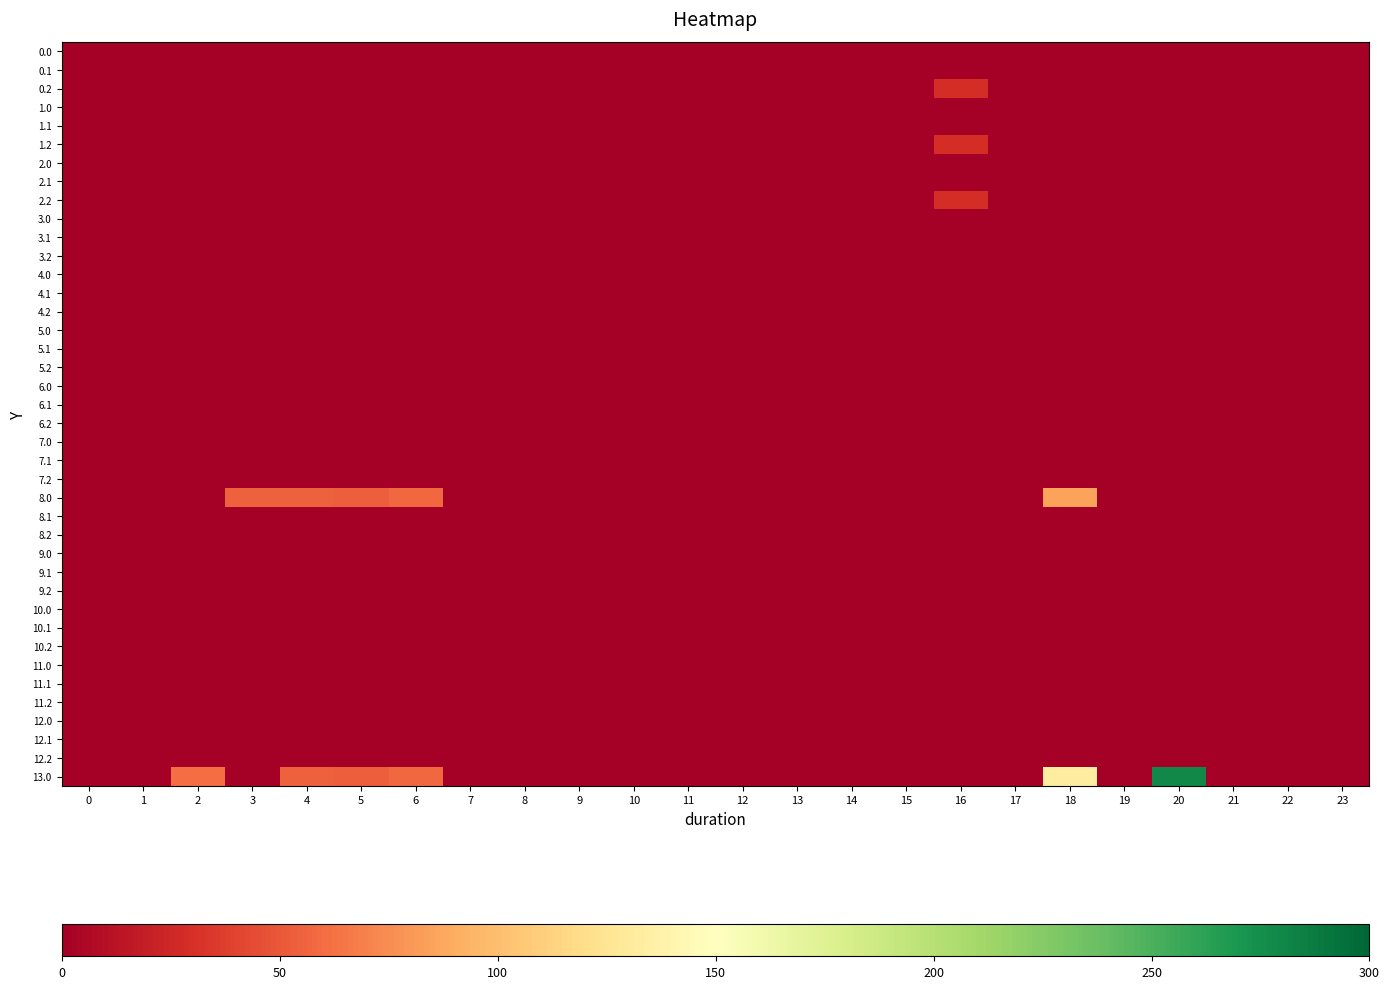

Reading right to left, extract all data points from this chart.

0.0: 23=0.0	22=0.0	21=0.0	20=0.0	19=0.0	18=0.0	17=0.0	16=0.0	15=0.0	14=0.0	13=0.0	12=0.0	11=0.0	10=0.0	9=0.0	8=0.0	7=0.0	6=0.0	5=0.0	4=0.0	3=0.0	2=0.0	1=0.0	0=0.0
0.1: 23=0.0	22=0.0	21=0.0	20=0.0	19=0.0	18=0.0	17=0.0	16=0.0	15=0.0	14=0.0	13=0.0	12=0.0	11=0.0	10=0.0	9=0.0	8=0.0	7=0.0	6=0.0	5=0.0	4=0.0	3=0.0	2=0.0	1=0.0	0=0.0
0.2: 23=0.0	22=0.0	21=0.0	20=0.0	19=0.0	18=0.0	17=0.0	16=28.8	15=0.0	14=0.0	13=0.0	12=0.0	11=0.0	10=0.0	9=0.0	8=0.0	7=0.0	6=0.0	5=0.0	4=0.0	3=0.0	2=0.0	1=0.0	0=0.0
1.0: 23=0.0	22=0.0	21=0.0	20=0.0	19=0.0	18=0.0	17=0.0	16=0.0	15=0.0	14=0.0	13=0.0	12=0.0	11=0.0	10=0.0	9=0.0	8=0.0	7=0.0	6=0.0	5=0.0	4=0.0	3=0.0	2=0.0	1=0.0	0=0.0
1.1: 23=0.0	22=0.0	21=0.0	20=0.0	19=0.0	18=0.0	17=0.0	16=0.0	15=0.0	14=0.0	13=0.0	12=0.0	11=0.0	10=0.0	9=0.0	8=0.0	7=0.0	6=0.0	5=0.0	4=0.0	3=0.0	2=0.0	1=0.0	0=0.0
1.2: 23=0.0	22=0.0	21=0.0	20=0.0	19=0.0	18=0.0	17=0.0	16=28.8	15=0.0	14=0.0	13=0.0	12=0.0	11=0.0	10=0.0	9=0.0	8=0.0	7=0.0	6=0.0	5=0.0	4=0.0	3=0.0	2=0.0	1=0.0	0=0.0
2.0: 23=0.0	22=0.0	21=0.0	20=0.0	19=0.0	18=0.0	17=0.0	16=0.0	15=0.0	14=0.0	13=0.0	12=0.0	11=0.0	10=0.0	9=0.0	8=0.0	7=0.0	6=0.0	5=0.0	4=0.0	3=0.0	2=0.0	1=0.0	0=0.0
2.1: 23=0.0	22=0.0	21=0.0	20=0.0	19=0.0	18=0.0	17=0.0	16=0.0	15=0.0	14=0.0	13=0.0	12=0.0	11=0.0	10=0.0	9=0.0	8=0.0	7=0.0	6=0.0	5=0.0	4=0.0	3=0.0	2=0.0	1=0.0	0=0.0
2.2: 23=0.0	22=0.0	21=0.0	20=0.0	19=0.0	18=0.0	17=0.0	16=28.8	15=0.0	14=0.0	13=0.0	12=0.0	11=0.0	10=0.0	9=0.0	8=0.0	7=0.0	6=0.0	5=0.0	4=0.0	3=0.0	2=0.0	1=0.0	0=0.0
3.0: 23=0.0	22=0.0	21=0.0	20=0.0	19=0.0	18=0.0	17=0.7	16=0.0	15=0.0	14=0.0	13=0.0	12=0.0	11=0.0	10=0.0	9=0.0	8=0.0	7=0.0	6=0.0	5=0.0	4=0.0	3=0.0	2=0.0	1=0.0	0=0.0
3.1: 23=0.0	22=0.0	21=0.0	20=0.0	19=0.0	18=0.0	17=0.0	16=0.0	15=0.0	14=0.0	13=0.0	12=0.0	11=0.0	10=0.0	9=0.0	8=0.0	7=0.0	6=0.0	5=0.0	4=0.0	3=0.0	2=0.0	1=0.0	0=0.0
3.2: 23=0.0	22=0.0	21=0.0	20=0.0	19=0.0	18=0.0	17=0.0	16=0.0	15=0.0	14=0.0	13=0.0	12=0.0	11=0.0	10=0.0	9=0.0	8=0.0	7=0.0	6=0.0	5=0.0	4=0.0	3=0.0	2=0.0	1=0.0	0=0.0
4.0: 23=0.0	22=0.0	21=0.0	20=0.0	19=0.0	18=0.0	17=0.0	16=0.0	15=0.0	14=0.0	13=0.0	12=0.0	11=0.0	10=0.0	9=0.0	8=0.0	7=0.0	6=0.0	5=0.7	4=0.0	3=0.0	2=0.0	1=0.0	0=0.0
4.1: 23=0.0	22=0.0	21=0.0	20=0.0	19=0.0	18=0.0	17=0.0	16=0.0	15=0.0	14=0.0	13=0.0	12=0.0	11=0.0	10=0.0	9=0.0	8=0.0	7=0.0	6=0.0	5=0.0	4=0.0	3=0.0	2=0.0	1=0.0	0=0.0
4.2: 23=0.0	22=0.0	21=0.0	20=0.0	19=0.0	18=0.0	17=0.0	16=0.0	15=0.0	14=0.0	13=0.0	12=0.0	11=0.0	10=0.0	9=0.0	8=0.0	7=0.0	6=0.0	5=0.0	4=0.0	3=0.0	2=0.0	1=0.0	0=0.0
5.0: 23=0.0	22=0.0	21=0.0	20=0.0	19=0.0	18=0.0	17=0.7	16=0.0	15=0.0	14=0.0	13=0.0	12=0.0	11=0.0	10=0.0	9=0.0	8=0.0	7=0.0	6=0.0	5=0.0	4=0.0	3=0.0	2=0.0	1=0.0	0=0.0
5.1: 23=0.0	22=0.0	21=0.0	20=0.0	19=0.0	18=0.0	17=0.0	16=0.0	15=0.0	14=0.0	13=0.0	12=0.0	11=0.0	10=0.0	9=0.0	8=0.0	7=0.0	6=0.0	5=0.0	4=0.0	3=0.0	2=0.0	1=0.0	0=0.0
5.2: 23=0.0	22=0.0	21=0.0	20=0.0	19=0.0	18=0.0	17=0.0	16=0.0	15=0.0	14=0.0	13=0.0	12=0.0	11=0.0	10=0.0	9=0.0	8=0.0	7=0.0	6=0.0	5=0.0	4=0.0	3=0.0	2=0.0	1=0.0	0=0.0
6.0: 23=0.0	22=0.0	21=0.7	20=0.0	19=0.0	18=0.0	17=0.0	16=0.0	15=0.0	14=0.0	13=0.0	12=0.0	11=0.0	10=0.0	9=0.0	8=0.0	7=0.0	6=0.0	5=0.0	4=0.0	3=0.0	2=0.0	1=0.0	0=0.0
6.1: 23=0.0	22=0.0	21=0.0	20=0.0	19=0.0	18=0.0	17=0.0	16=0.0	15=0.0	14=0.0	13=0.0	12=0.0	11=0.0	10=0.0	9=0.0	8=0.0	7=0.0	6=0.0	5=0.0	4=0.0	3=0.0	2=0.0	1=0.0	0=0.0
6.2: 23=0.0	22=0.0	21=0.0	20=0.0	19=0.0	18=0.0	17=0.0	16=0.0	15=0.0	14=0.0	13=0.0	12=0.0	11=0.0	10=0.0	9=0.0	8=0.0	7=0.0	6=0.0	5=0.0	4=0.0	3=0.0	2=0.0	1=0.0	0=0.0
7.0: 23=0.0	22=0.0	21=0.0	20=0.0	19=0.0	18=0.0	17=0.0	16=0.0	15=0.0	14=0.0	13=0.0	12=0.0	11=0.0	10=0.0	9=0.0	8=0.0	7=0.0	6=0.7	5=0.0	4=0.0	3=0.0	2=0.0	1=0.0	0=0.0
7.1: 23=0.0	22=0.0	21=0.0	20=0.0	19=0.0	18=0.0	17=0.0	16=0.0	15=0.0	14=0.0	13=0.0	12=0.0	11=0.0	10=0.0	9=0.0	8=0.0	7=0.0	6=0.0	5=0.0	4=0.0	3=0.0	2=0.0	1=0.0	0=0.0
7.2: 23=0.0	22=0.0	21=0.0	20=0.0	19=0.0	18=0.0	17=0.0	16=0.0	15=0.0	14=0.0	13=0.0	12=0.0	11=0.0	10=0.0	9=0.0	8=0.0	7=0.0	6=0.0	5=0.0	4=0.0	3=0.0	2=0.0	1=0.0	0=0.0
8.0: 23=0.0	22=0.0	21=0.0	20=0.0	19=0.0	18=85.5	17=0.0	16=0.0	15=0.0	14=0.0	13=0.0	12=0.0	11=0.0	10=0.0	9=0.0	8=0.0	7=0.0	6=58.0	5=53.8	4=54.9	3=54.4	2=0.0	1=0.0	0=0.0
8.1: 23=0.0	22=0.0	21=0.0	20=0.0	19=0.0	18=0.0	17=0.0	16=0.0	15=0.0	14=0.0	13=0.0	12=0.0	11=0.0	10=0.0	9=0.0	8=0.0	7=0.0	6=0.0	5=0.0	4=0.0	3=0.0	2=0.0	1=0.0	0=0.0
8.2: 23=0.0	22=0.0	21=0.0	20=0.0	19=0.0	18=0.0	17=0.0	16=0.0	15=0.0	14=0.0	13=0.0	12=0.0	11=0.0	10=0.0	9=0.0	8=0.0	7=0.0	6=0.0	5=0.0	4=0.0	3=0.0	2=0.0	1=0.0	0=0.0
9.0: 23=0.0	22=0.0	21=0.0	20=0.0	19=0.0	18=0.0	17=0.0	16=0.0	15=0.0	14=0.0	13=0.0	12=0.0	11=0.0	10=0.0	9=0.0	8=0.0	7=0.0	6=0.0	5=0.0	4=0.0	3=0.0	2=0.0	1=0.0	0=0.0
9.1: 23=0.0	22=0.0	21=0.0	20=0.0	19=0.0	18=0.0	17=0.0	16=0.0	15=0.0	14=0.0	13=0.0	12=0.0	11=0.0	10=0.0	9=0.0	8=0.0	7=0.0	6=0.0	5=0.0	4=0.0	3=0.0	2=0.0	1=0.0	0=0.0
9.2: 23=0.0	22=0.0	21=0.0	20=0.0	19=0.0	18=0.0	17=0.0	16=0.0	15=0.0	14=0.0	13=0.0	12=0.0	11=0.0	10=0.0	9=0.0	8=0.0	7=0.0	6=0.0	5=0.0	4=0.0	3=0.0	2=0.0	1=0.0	0=0.0
10.0: 23=0.0	22=0.0	21=0.0	20=0.0	19=0.0	18=0.0	17=0.0	16=0.0	15=0.0	14=0.0	13=0.0	12=0.0	11=0.0	10=0.0	9=0.0	8=0.0	7=0.0	6=0.0	5=0.0	4=0.0	3=0.0	2=0.0	1=0.0	0=0.0
10.1: 23=0.0	22=0.0	21=0.0	20=0.0	19=0.0	18=0.0	17=0.0	16=0.0	15=0.0	14=0.0	13=0.0	12=0.0	11=0.0	10=0.0	9=0.0	8=0.0	7=0.0	6=0.0	5=0.0	4=0.0	3=0.0	2=0.0	1=0.0	0=0.0
10.2: 23=0.0	22=0.0	21=0.0	20=0.0	19=0.0	18=0.0	17=0.0	16=0.0	15=0.0	14=0.0	13=0.0	12=0.0	11=0.0	10=0.0	9=0.0	8=0.0	7=0.0	6=0.0	5=0.0	4=0.0	3=0.0	2=0.0	1=0.0	0=0.0
11.0: 23=0.0	22=0.0	21=0.0	20=0.0	19=0.0	18=0.0	17=0.0	16=0.0	15=0.0	14=0.0	13=0.0	12=0.0	11=0.0	10=0.0	9=0.0	8=0.0	7=0.0	6=0.0	5=0.0	4=0.0	3=0.0	2=0.0	1=0.0	0=0.0
11.1: 23=0.0	22=0.0	21=0.0	20=0.0	19=0.0	18=0.0	17=0.0	16=0.0	15=0.0	14=0.0	13=0.0	12=0.0	11=0.0	10=0.0	9=0.0	8=0.0	7=0.0	6=0.0	5=0.0	4=0.0	3=0.0	2=0.0	1=0.0	0=0.0
11.2: 23=0.0	22=0.0	21=0.0	20=0.0	19=0.0	18=0.0	17=0.0	16=0.0	15=0.0	14=0.0	13=0.0	12=0.0	11=0.0	10=0.0	9=0.0	8=0.0	7=0.0	6=0.0	5=0.0	4=0.0	3=0.0	2=0.0	1=0.0	0=0.0
12.0: 23=0.0	22=0.0	21=0.0	20=0.0	19=0.0	18=0.0	17=0.0	16=0.0	15=0.0	14=0.0	13=0.0	12=0.0	11=0.0	10=0.0	9=0.0	8=0.0	7=0.0	6=0.0	5=0.0	4=0.0	3=0.0	2=0.0	1=0.0	0=0.0
12.1: 23=0.0	22=0.0	21=0.0	20=0.0	19=0.0	18=0.0	17=0.0	16=0.0	15=0.0	14=0.0	13=0.0	12=0.0	11=0.0	10=0.0	9=0.0	8=0.0	7=0.0	6=0.0	5=0.0	4=0.0	3=0.0	2=0.0	1=0.0	0=0.0
12.2: 23=0.0	22=0.0	21=0.0	20=0.0	19=0.0	18=0.0	17=0.0	16=0.0	15=0.0	14=0.0	13=0.0	12=0.0	11=0.0	10=0.0	9=0.0	8=0.0	7=0.0	6=0.0	5=0.0	4=0.0	3=0.0	2=0.0	1=0.0	0=0.0
13.0: 23=0.0	22=0.0	21=0.0	20=279.9	19=0.0	18=133.4	17=0.0	16=0.0	15=0.0	14=0.0	13=0.0	12=0.0	11=0.0	10=0.0	9=0.0	8=0.0	7=0.0	6=58.0	5=53.8	4=54.9	3=0.0	2=60.3	1=0.0	0=0.0